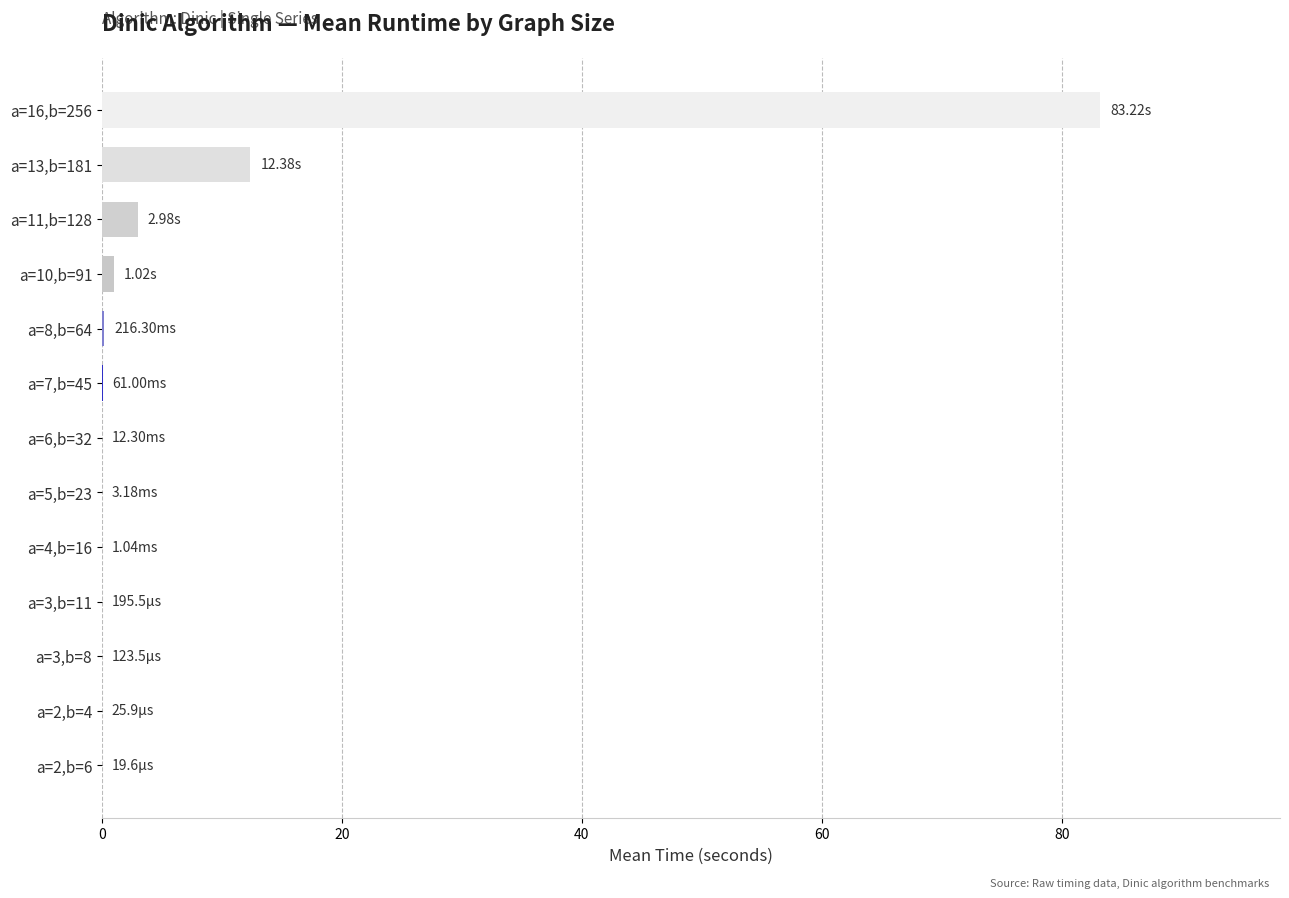

Between a=13,b=181 and a=11,b=128, which is larger?

a=13,b=181